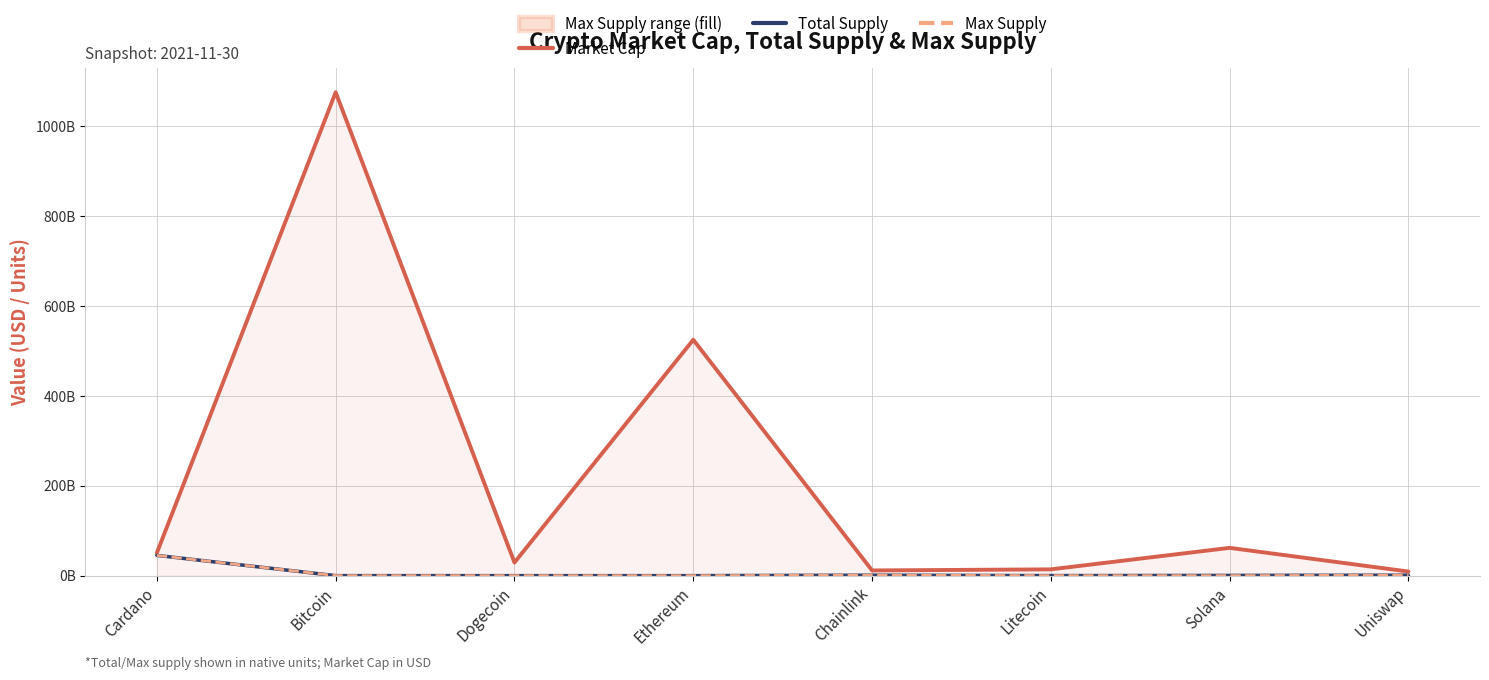

What is the average value of the Total Supply series?

5951647620.4